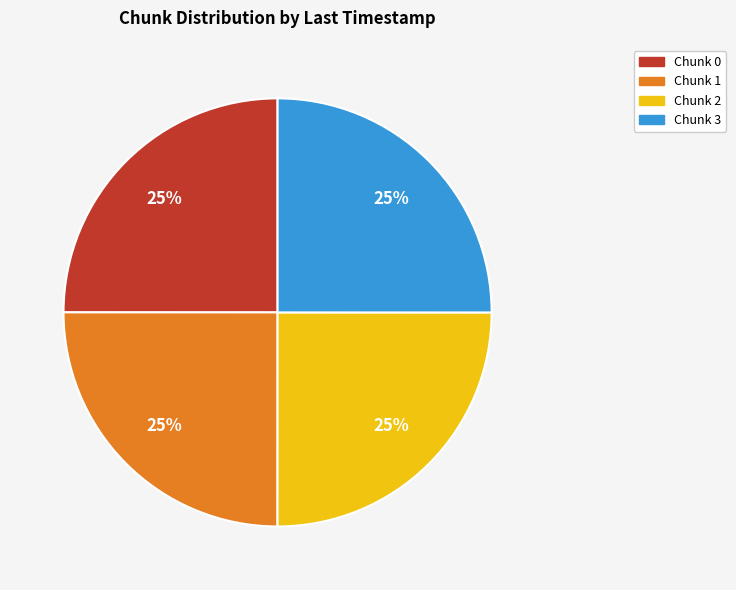

To the nearest percent, what portion does Chunk 1 represent?

25%